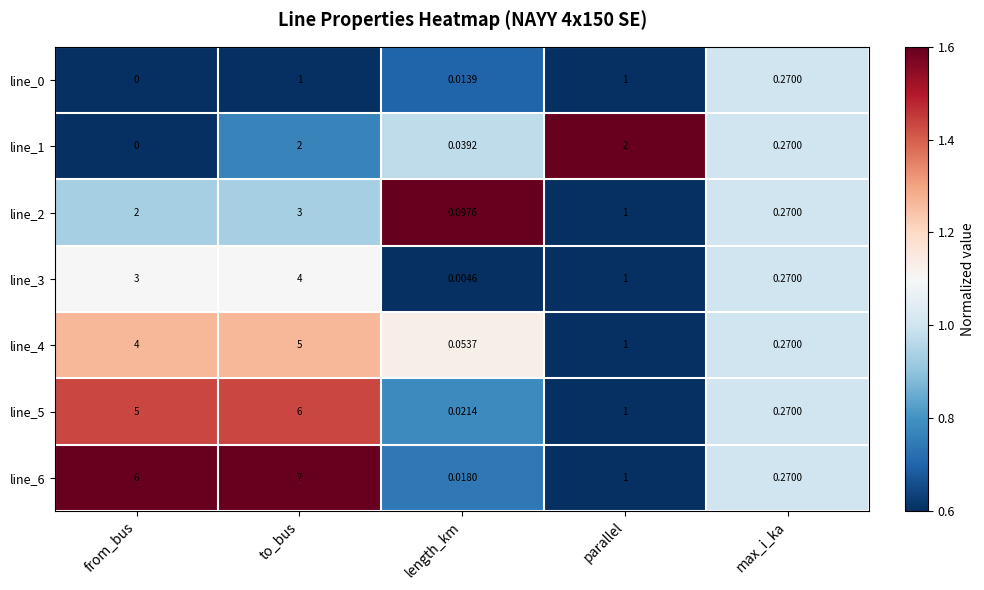

List the labels in order of line_3 value, smallest first.

length_km, max_i_ka, parallel, from_bus, to_bus